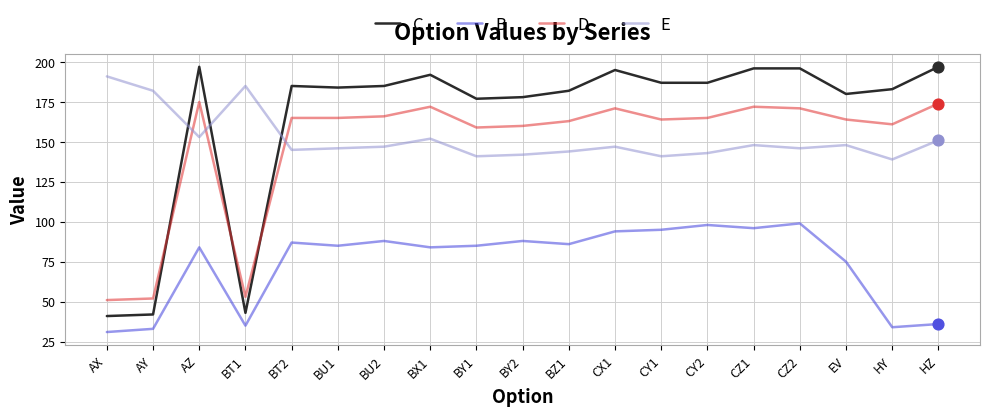

What is the difference between the highest and lowest values at AX?

160